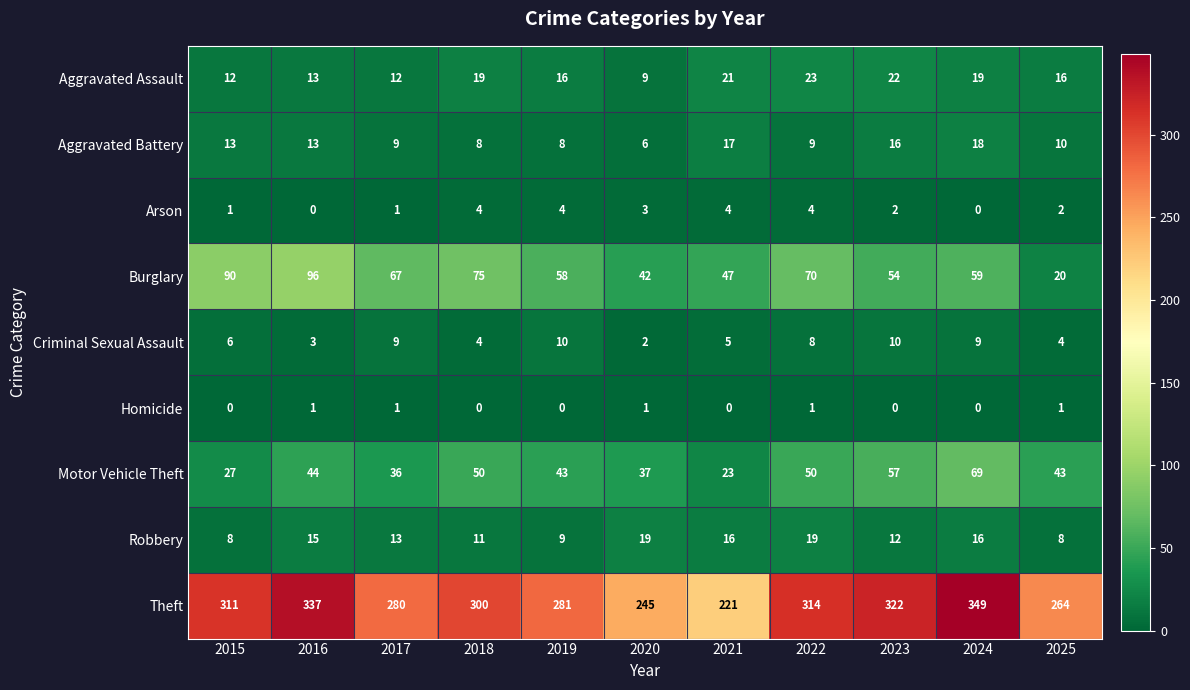

List the series in order of their peak value, lowest first.

Homicide, Arson, Criminal Sexual Assault, Aggravated Battery, Robbery, Aggravated Assault, Motor Vehicle Theft, Burglary, Theft